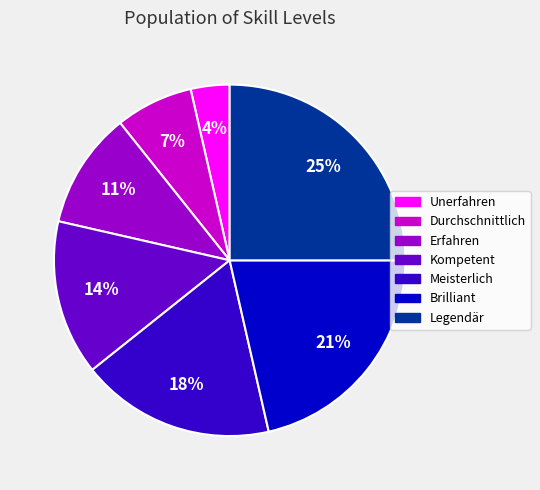

Rank the categories by value from highest to lowest.

Legendär, Brilliant, Meisterlich, Kompetent, Erfahren, Durchschnittlich, Unerfahren